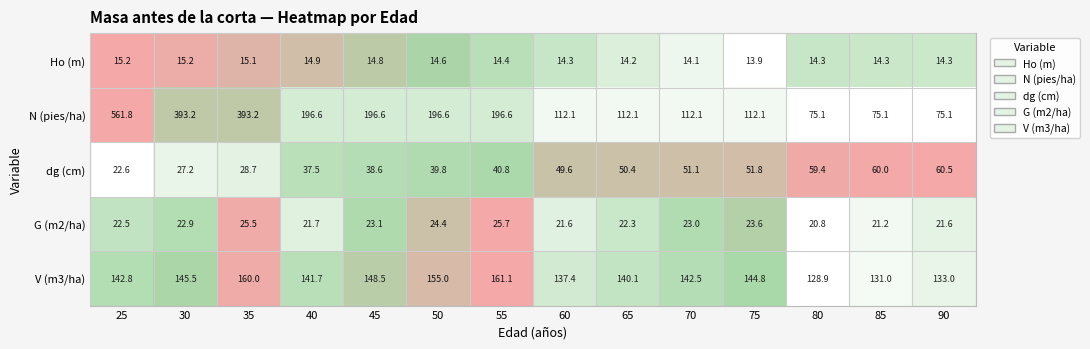

Between 70 and 75, which series saw the biggest shift?

V (m3/ha)